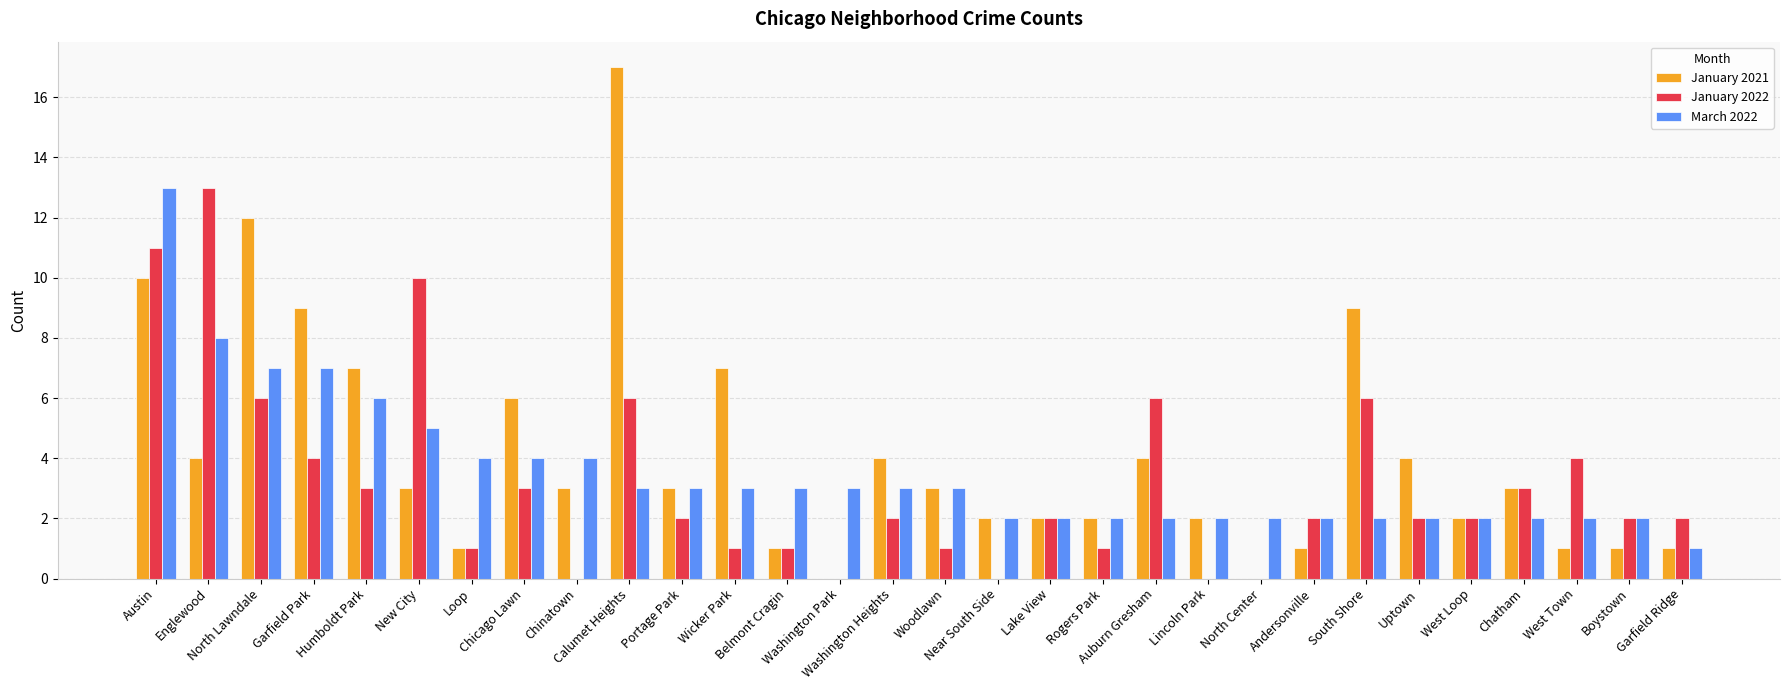

Which series has the largest total across all categories?

January 2021